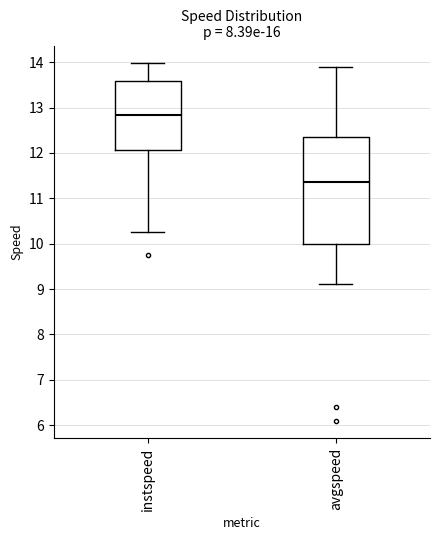

Where does the lower whisker of the box for avgspeed end on the y-axis? The values are not printed on the chart, so give them approximately, as read against the axis.

9.1